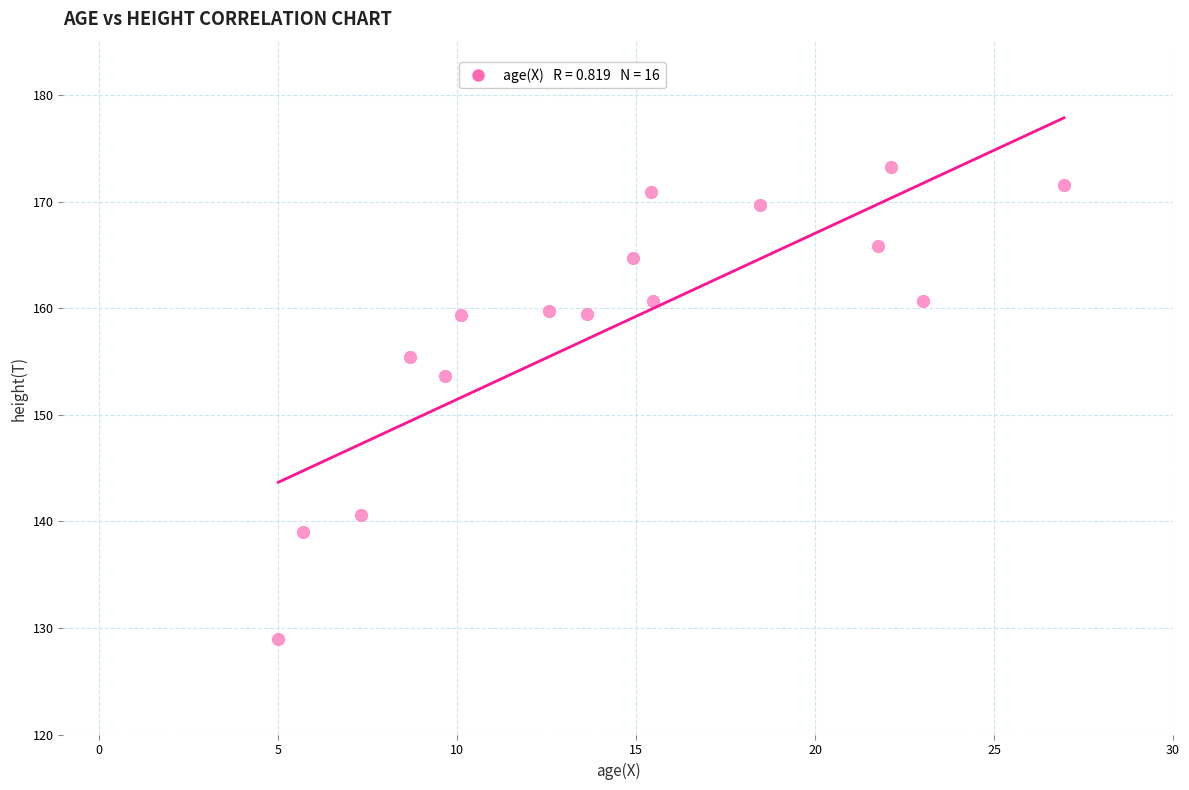

What is the range of Y values (max minus min)?

44.3